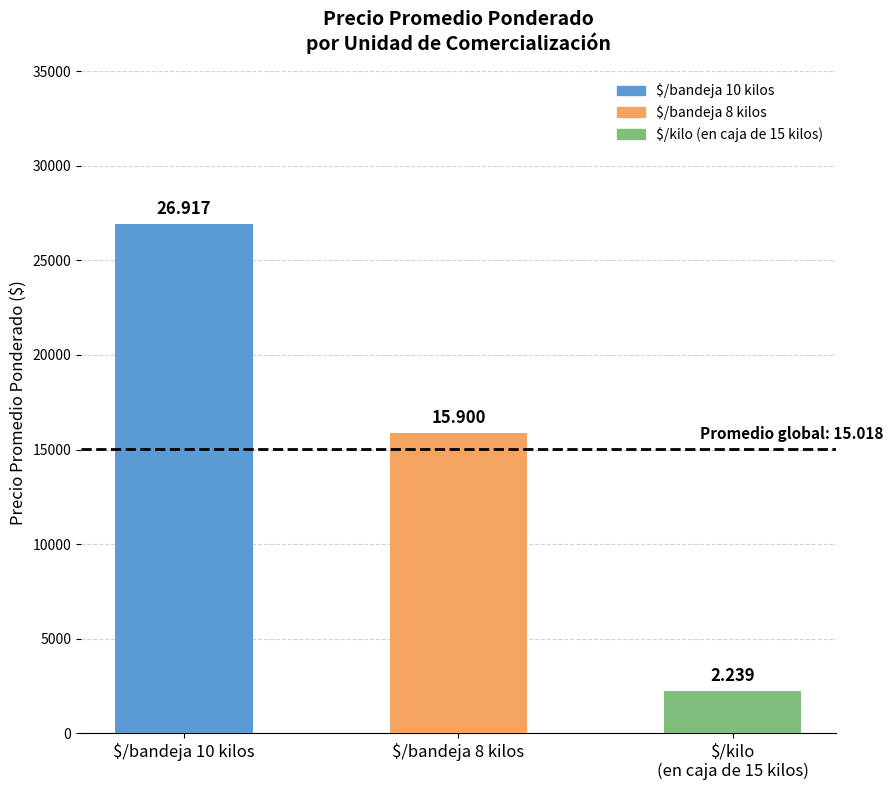

Does the chart contain any negative values?

No